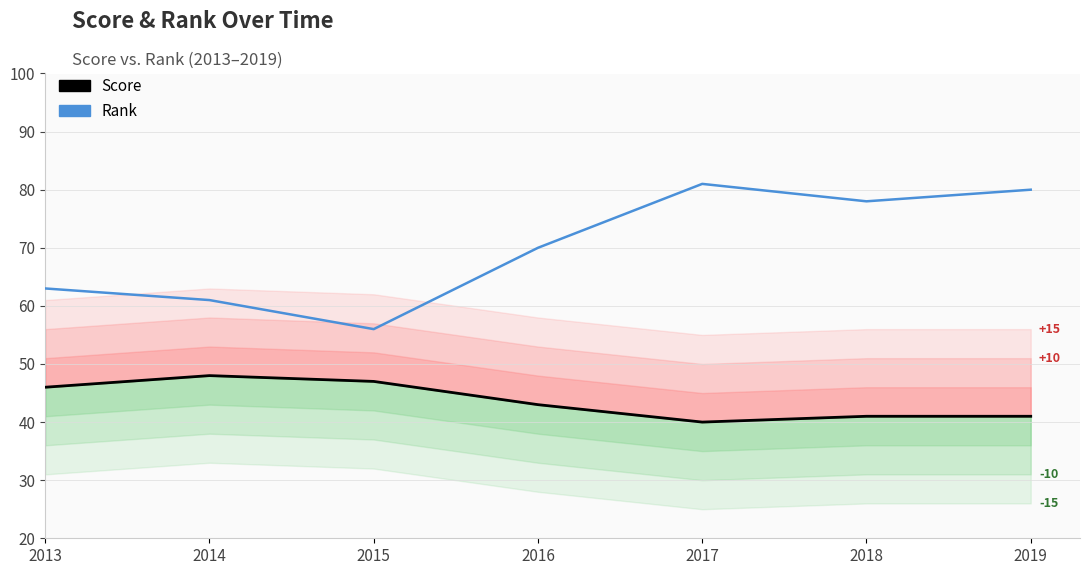

Is the value of Rank at 2014 greater than the value of Score at 2013?

Yes